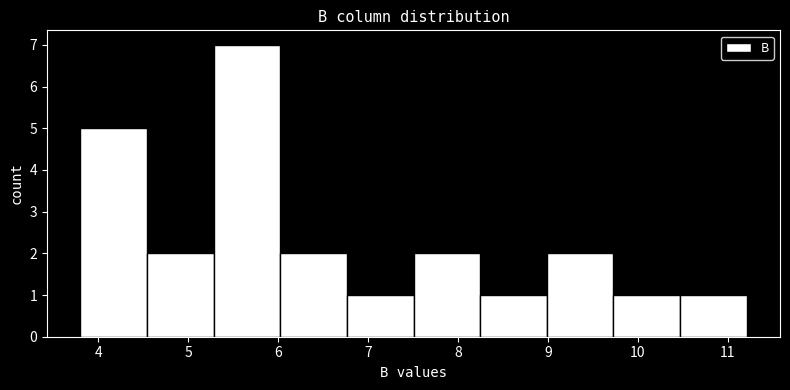

Reading left to right, transcribe this chart: for each bar, give the range it covers on the x-axis and its height. Neither the bar edges nor the heights are printed on the chart, so give them approximately, as read against the axes.

3.8 to 4.5: 5
4.5 to 5.3: 2
5.3 to 6.0: 7
6.0 to 6.8: 2
6.8 to 7.5: 1
7.5 to 8.2: 2
8.2 to 9.0: 1
9.0 to 9.7: 2
9.7 to 10.5: 1
10.5 to 11.2: 1